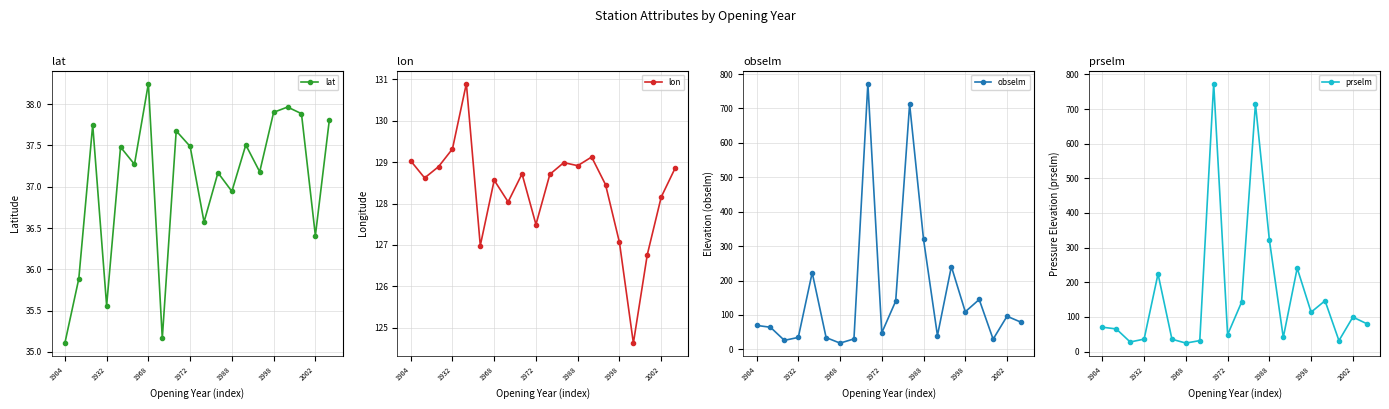

At which label does lat reach its peak?

1968